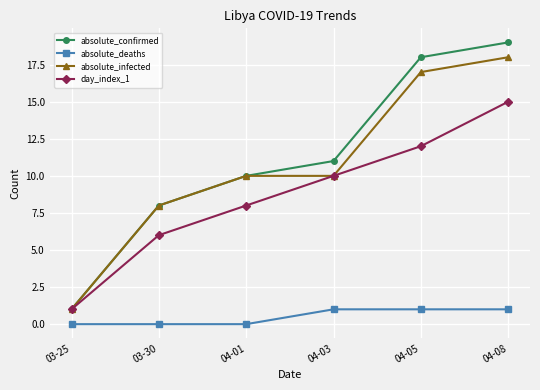

What is the label of the 4th point from the right?

04-01